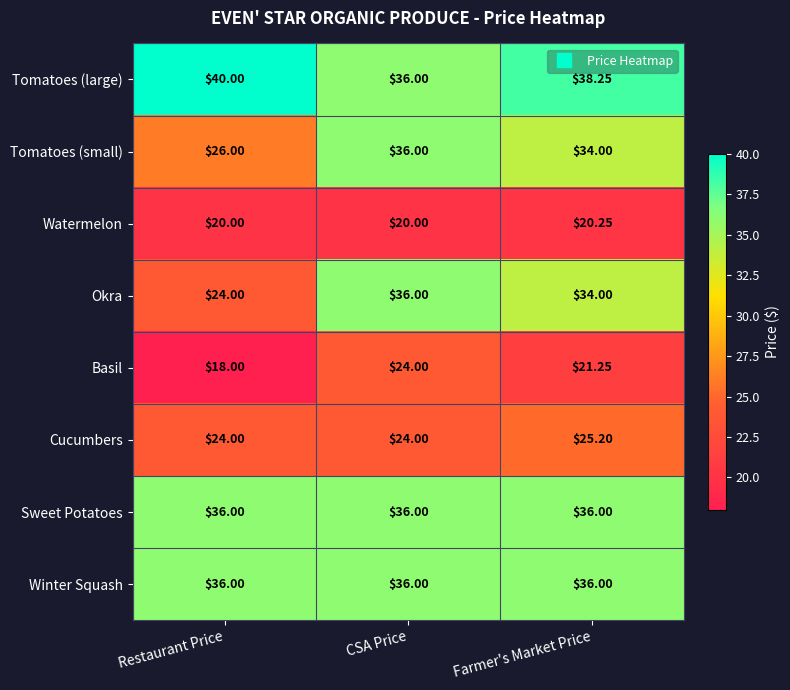

Is the value of Basil at Farmer's Market Price greater than the value of Okra at Restaurant Price?

No